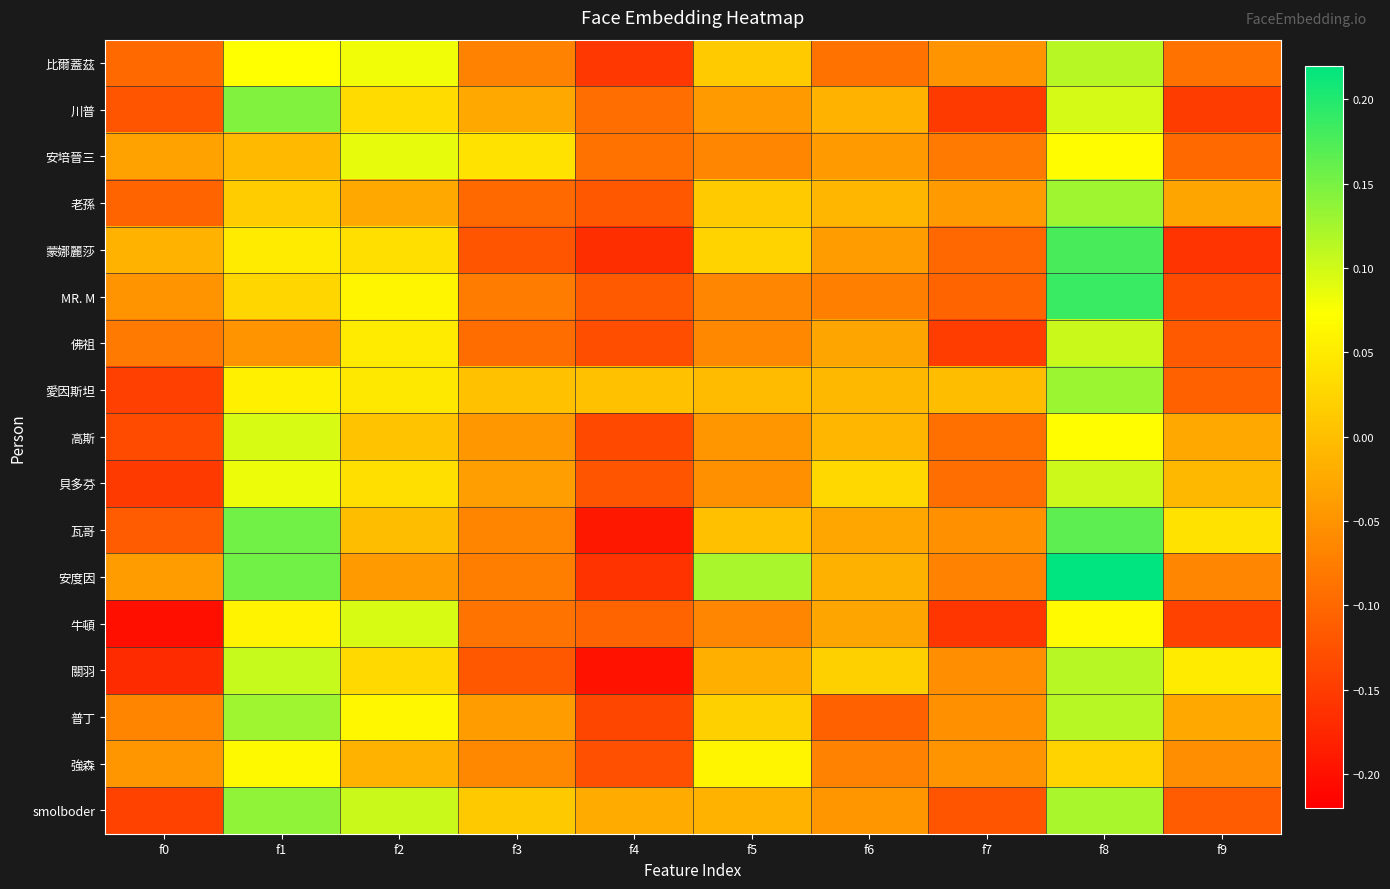

At which category is the sum across all series the highest?

f8